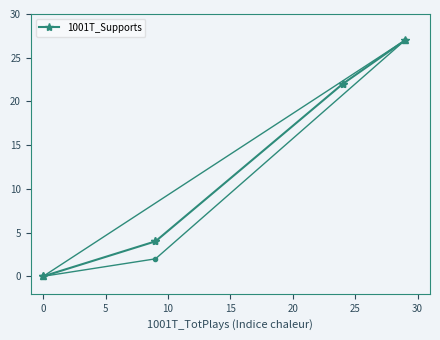

What is the average value?

11